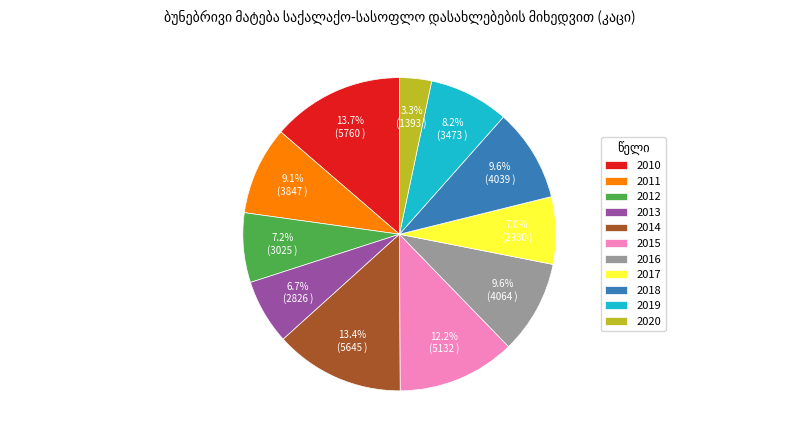

To the nearest percent, what is the difference between the 2013 and 2020 slice percentages?

3%